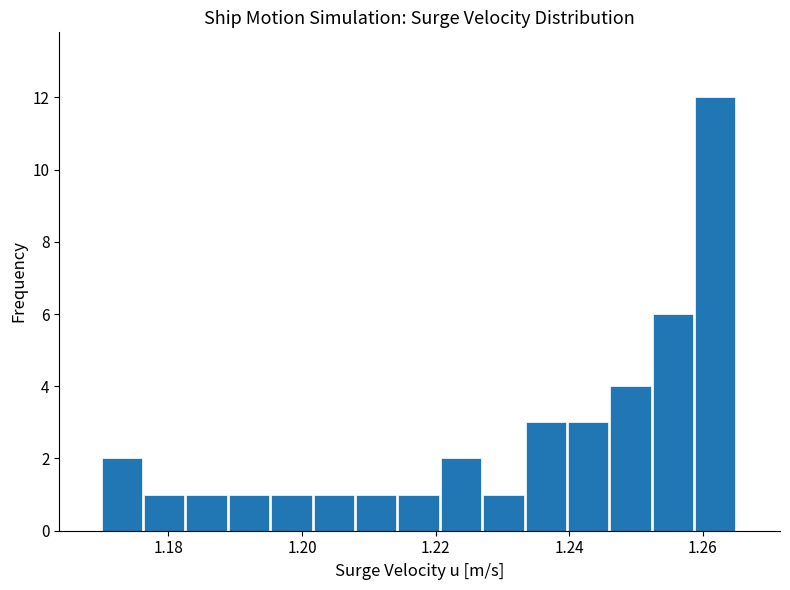

Around what value on the x-axis is the tallest bar? Give the approximate position of its centre, as read against the axis.

1.262